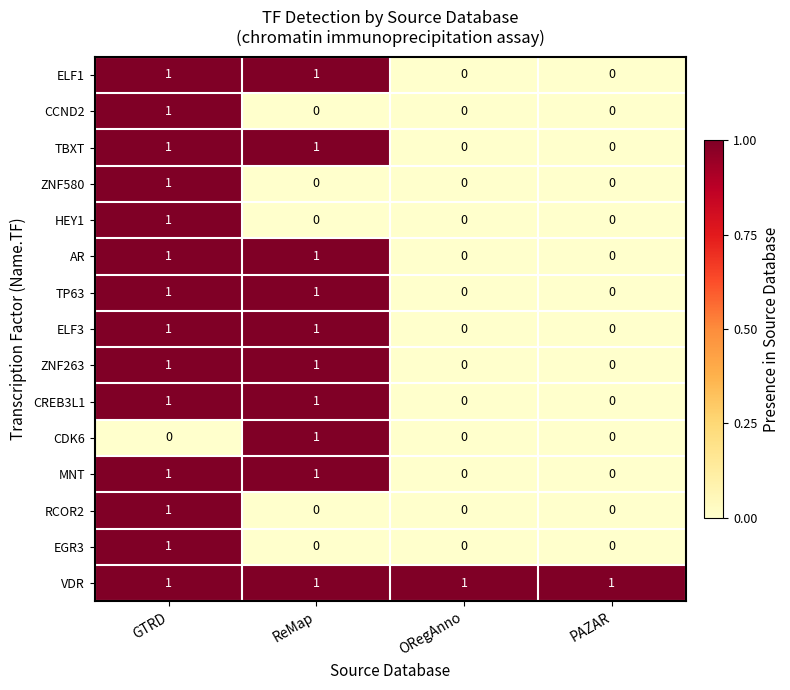

What is the total value across all series at GTRD?

14